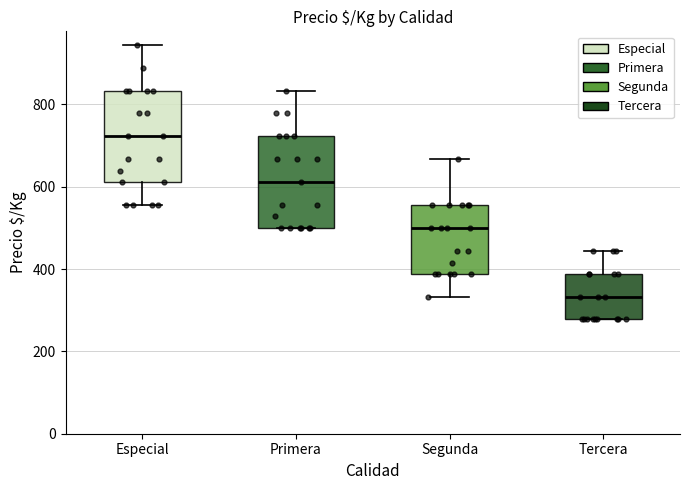

Reading left to right, read every box against the y-axis: the position of its median line, the range the box covers, and the ends of its whiskers. The values are not printed on the chart, so give them approximately, as read against the axis.

Especial: median 720, box 620 to 840, whiskers 560 to 940
Primera: median 620, box 500 to 720, whiskers 500 to 840
Segunda: median 500, box 380 to 560, whiskers 340 to 660
Tercera: median 340, box 280 to 380, whiskers 280 to 440